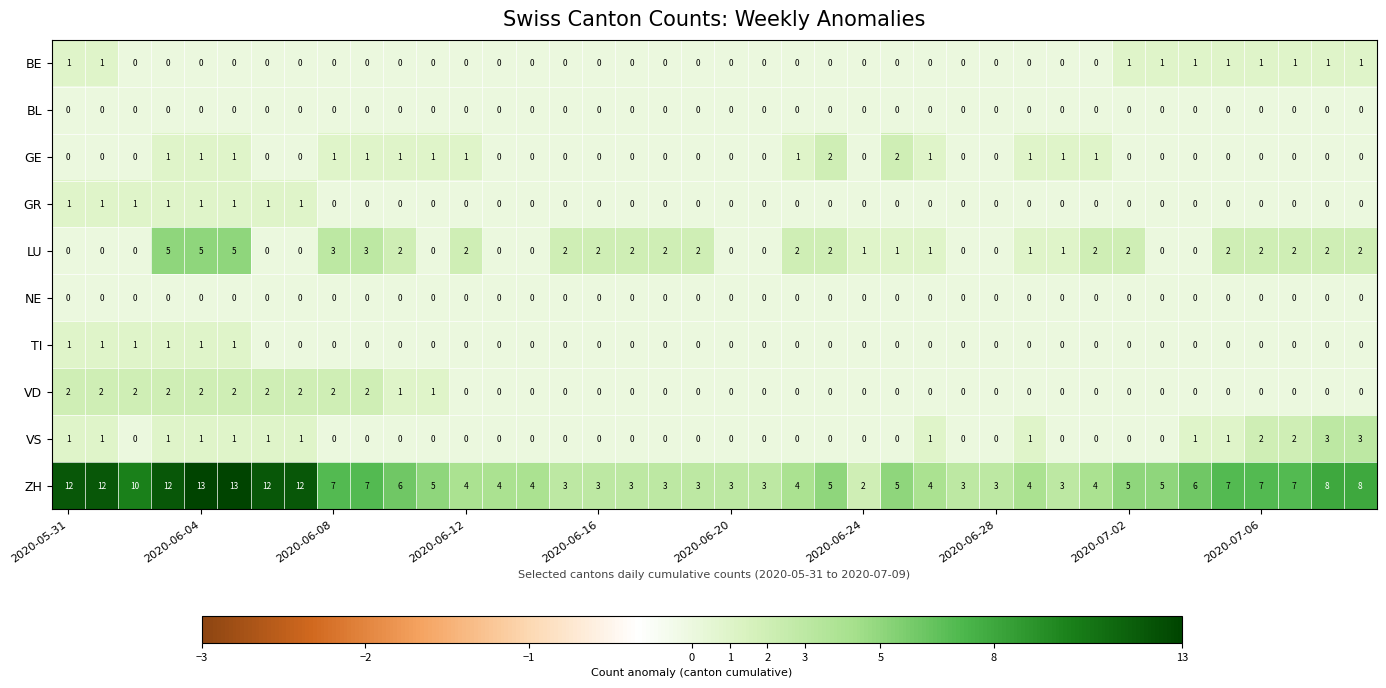

What is the difference between the maximum and minimum values in the VS series?

3